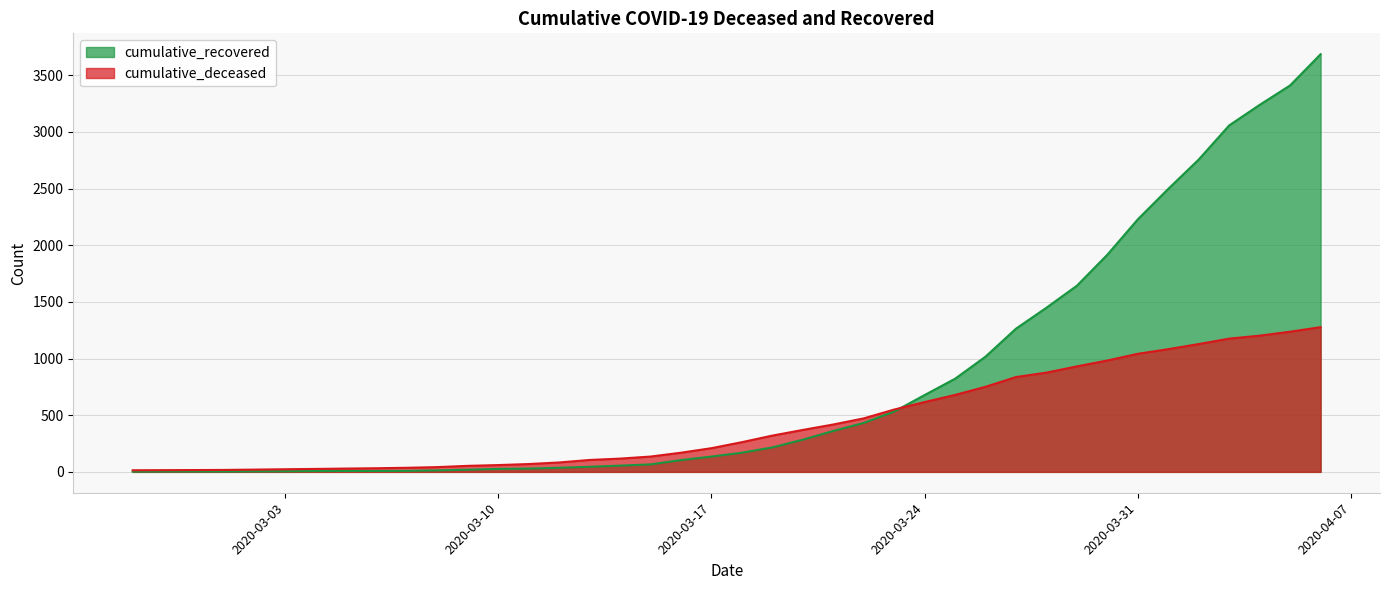

What is the label of the 15th point from the right?

2020-03-23